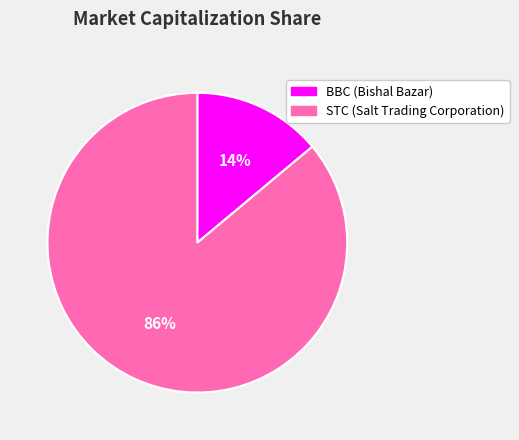

Which category accounts for the majority?

STC (Salt Trading Corporation)